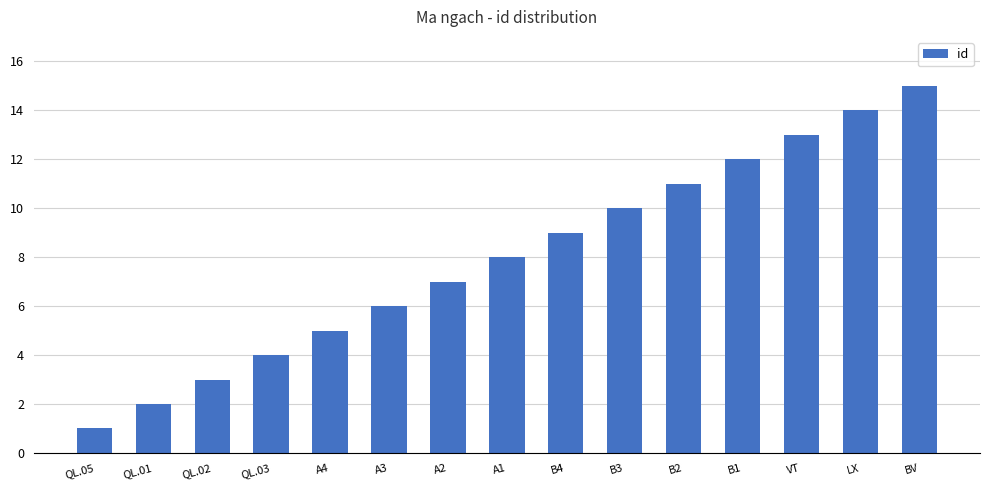

What value does the data have at BV?

15